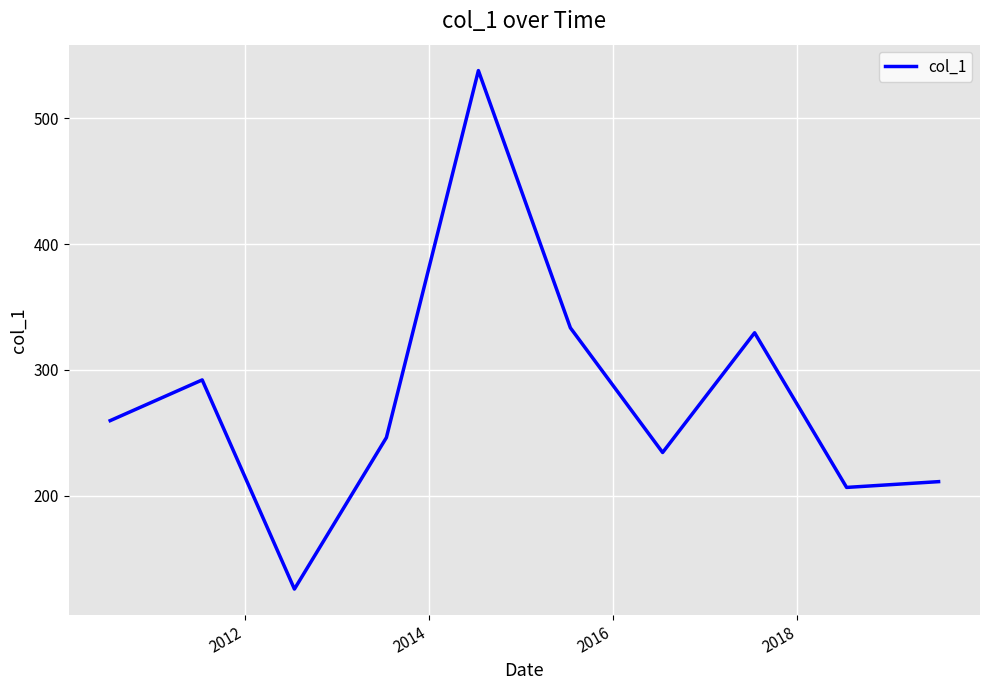

What is the difference between the maximum and minimum values?

411.8